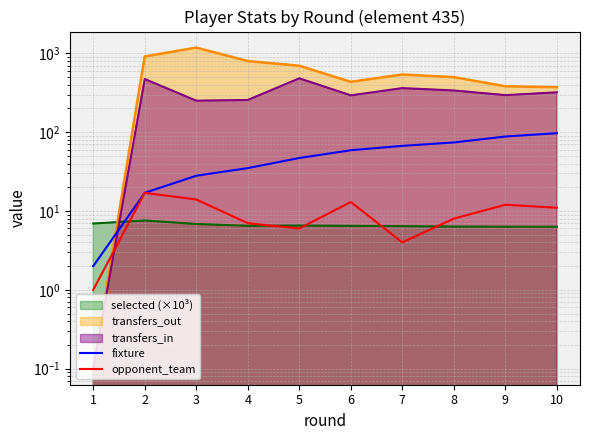

True or false: opponent_team and fixture cross at least once.

False